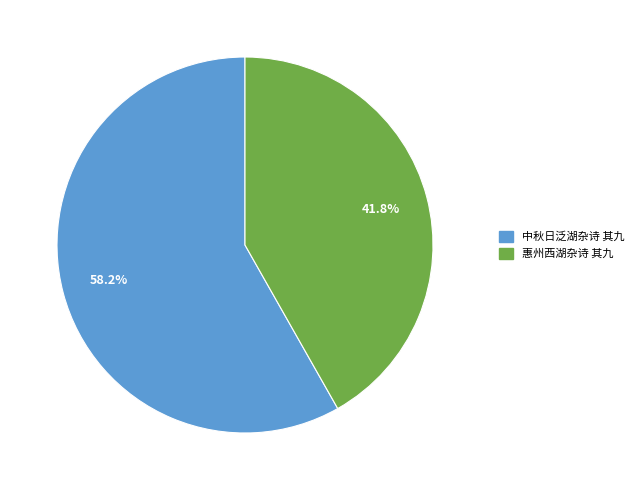

The 惠州西湖杂诗 其九 slice represents 42% of the pie. True or false?

True